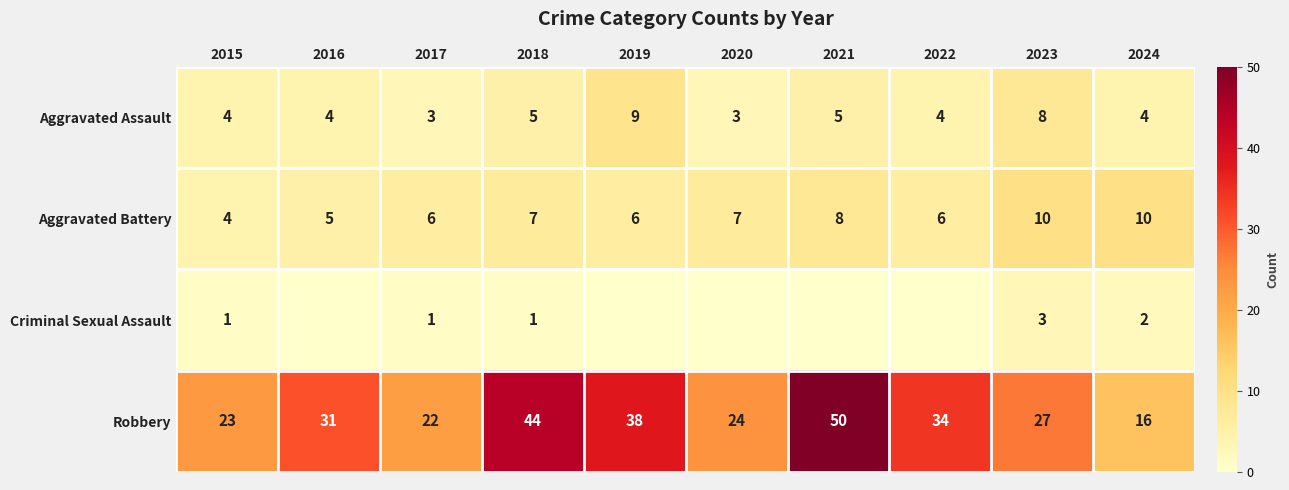

Which series has the widest spread of values?

Robbery